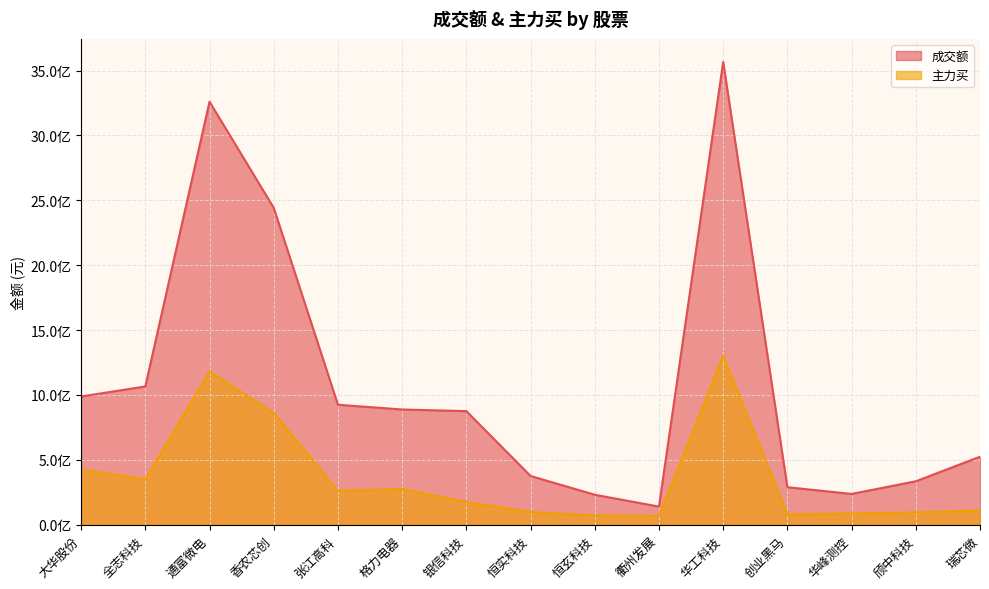

True or false: 主力买 and 成交额 intersect in this chart.

False